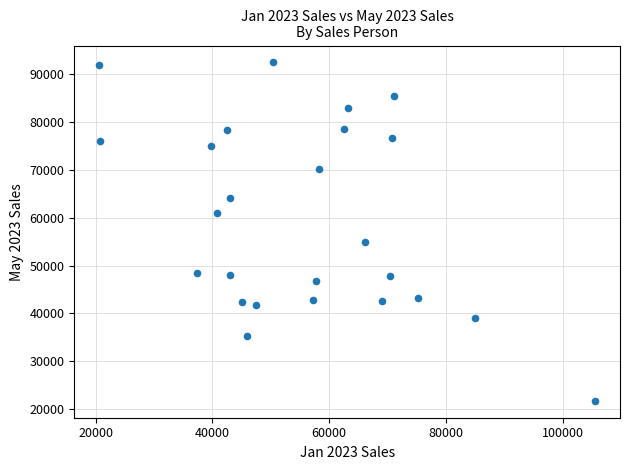

What is the range of Y values (max minus min)?

70800